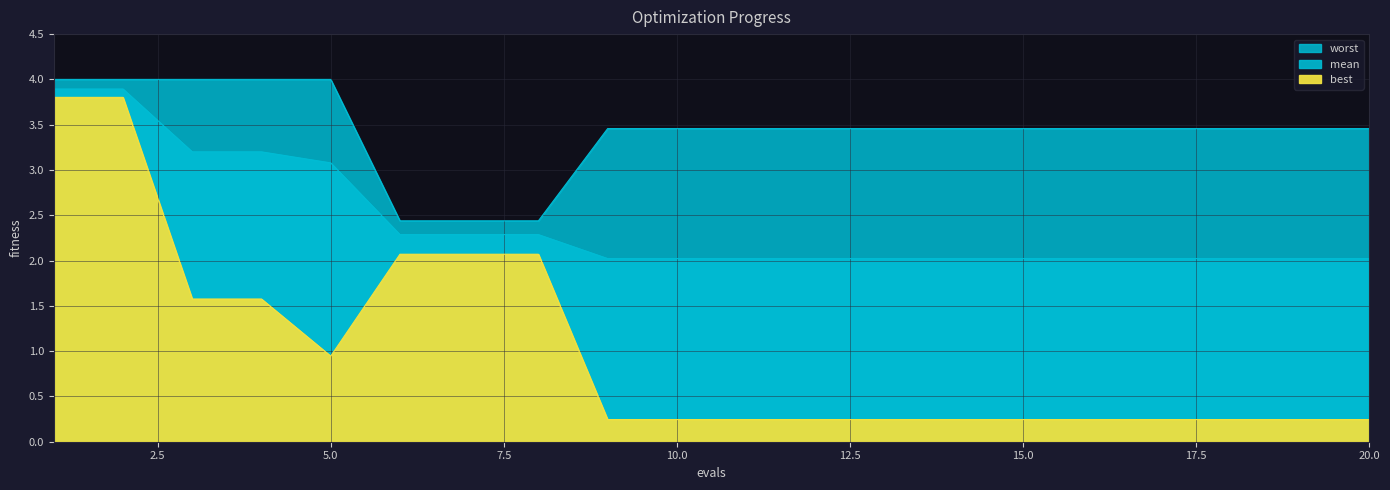

What is the value of the worst point at the 11th from the left?

3.5